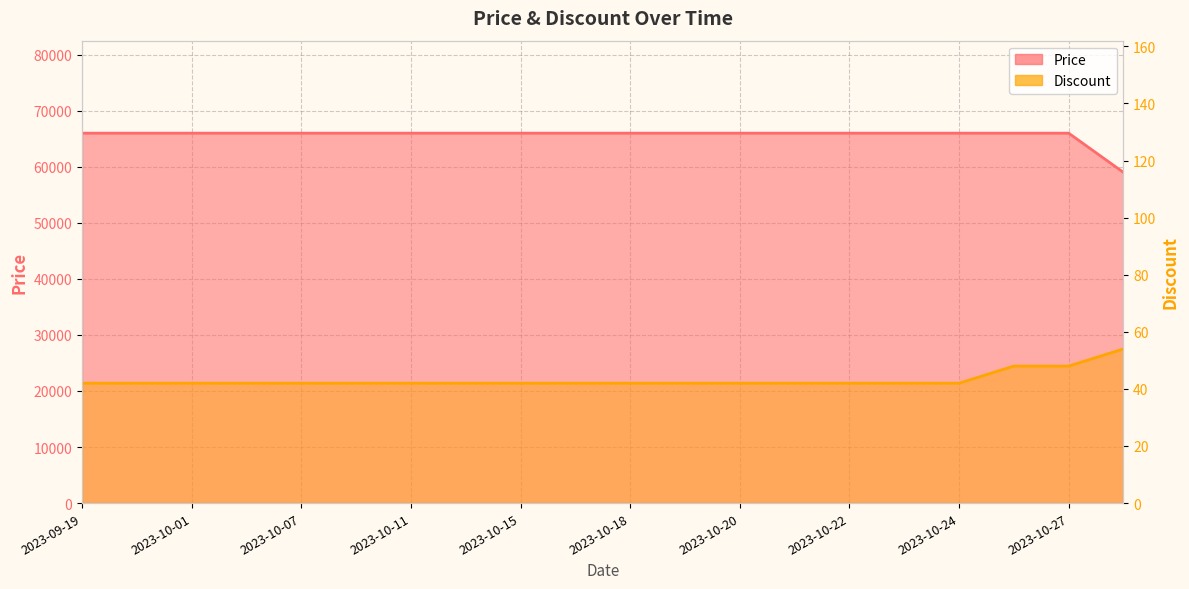

Which has a higher value, 2023-10-28 or 2023-10-24?

2023-10-24